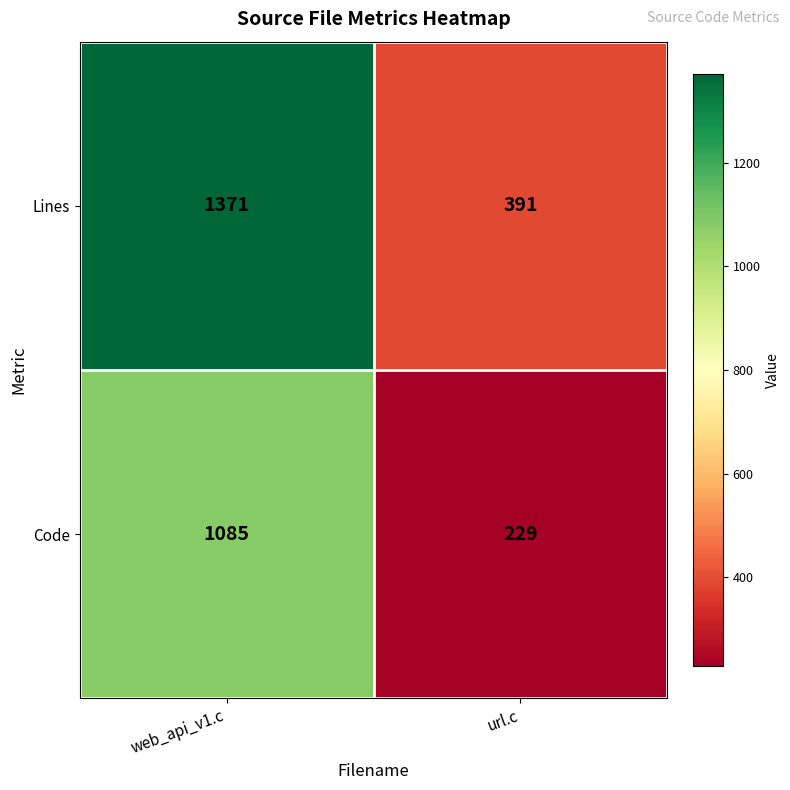

What is the difference between the highest and lowest values at web_api_v1.c?

286